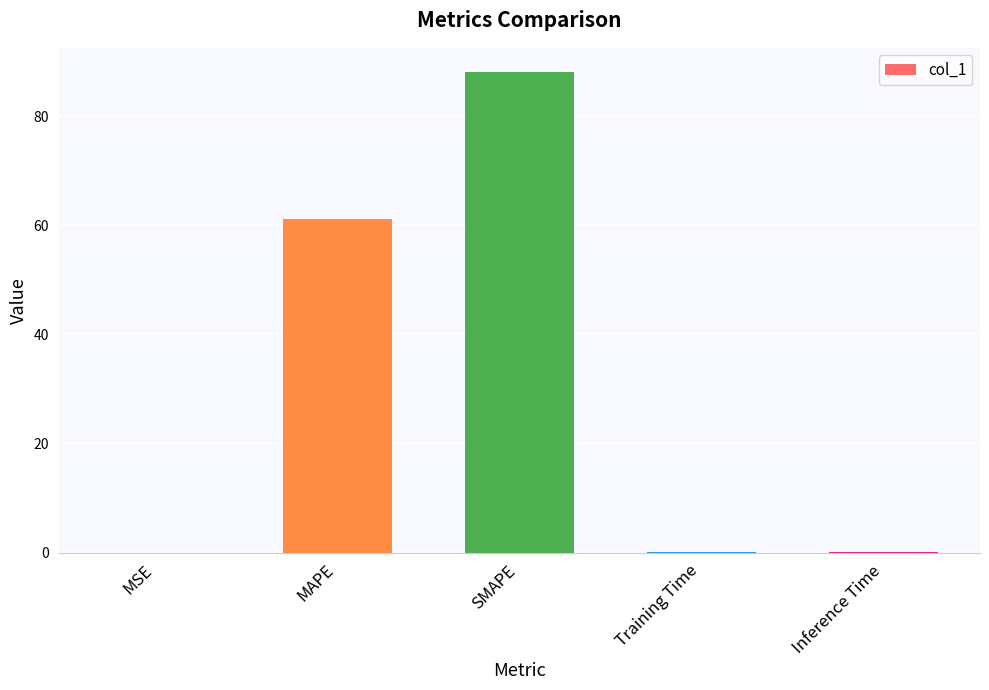

What is the greatest value displayed?

88.1